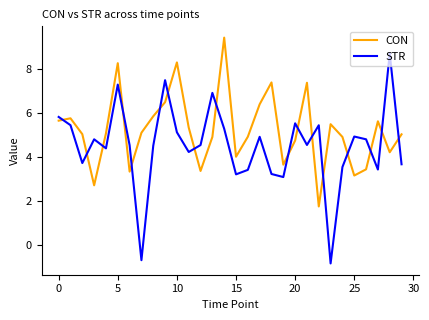

Which series has the largest total across all categories?

CON